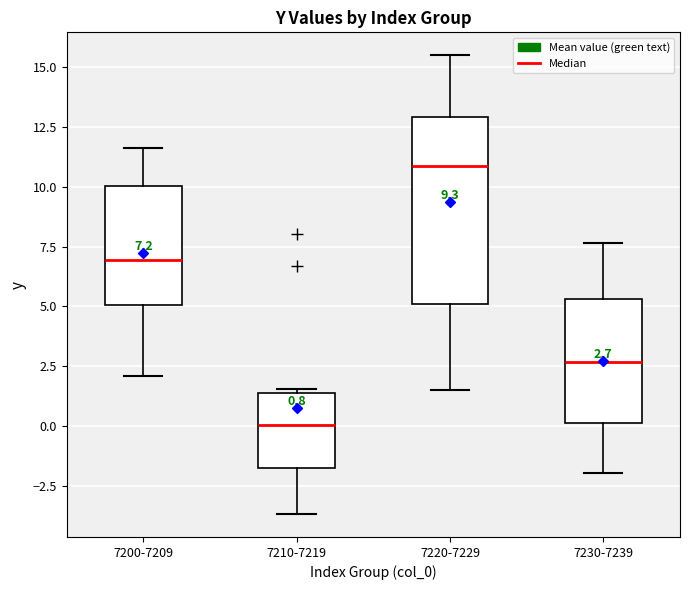

Which box has the highest median line?

7220-7229